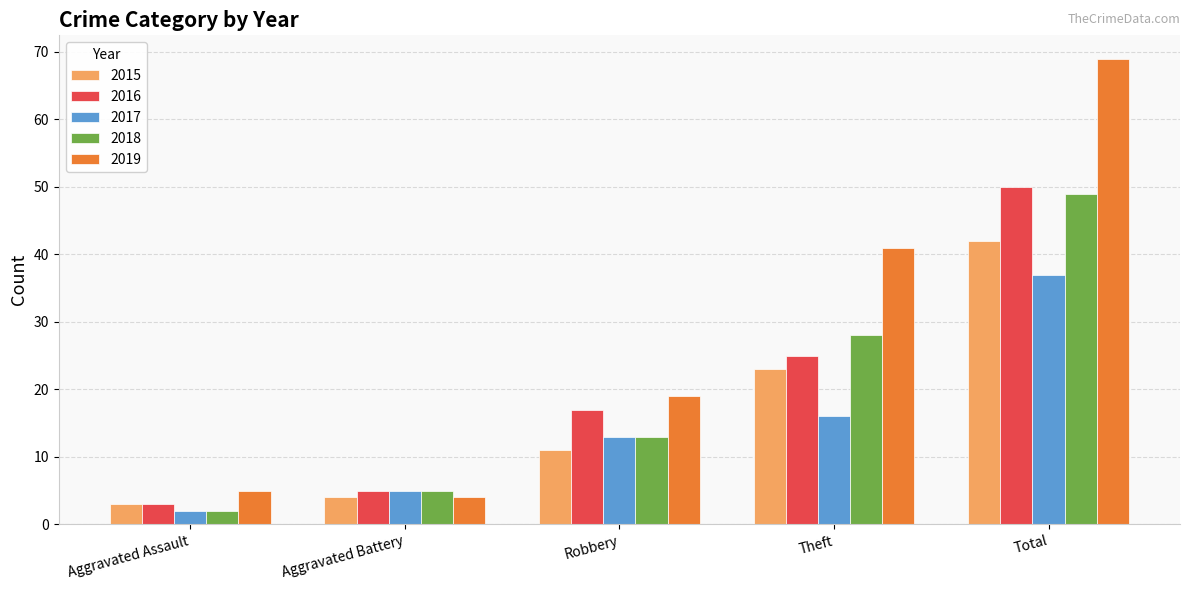

Is the value of 2018 at Robbery greater than the value of 2017 at Aggravated Assault?

Yes